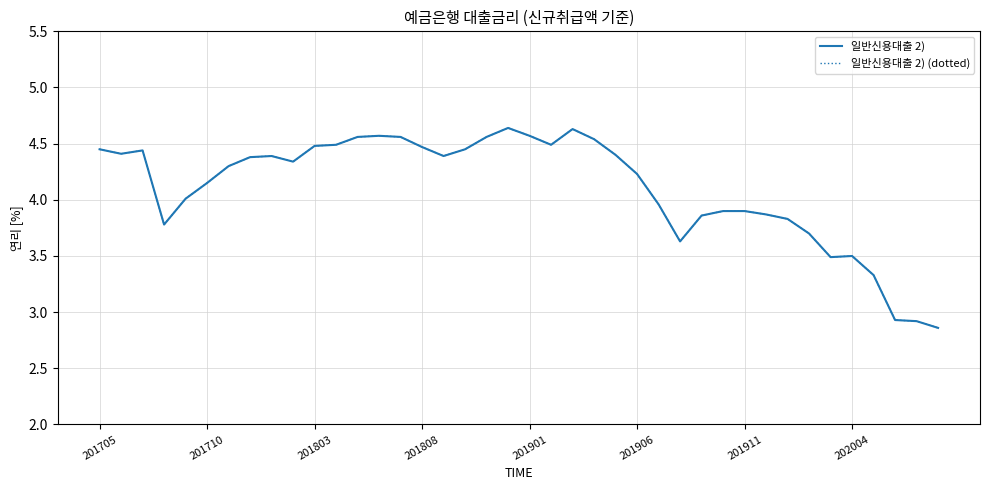

True or false: 일반신용대출 2) (dotted) and 일반신용대출 2) intersect in this chart.

False